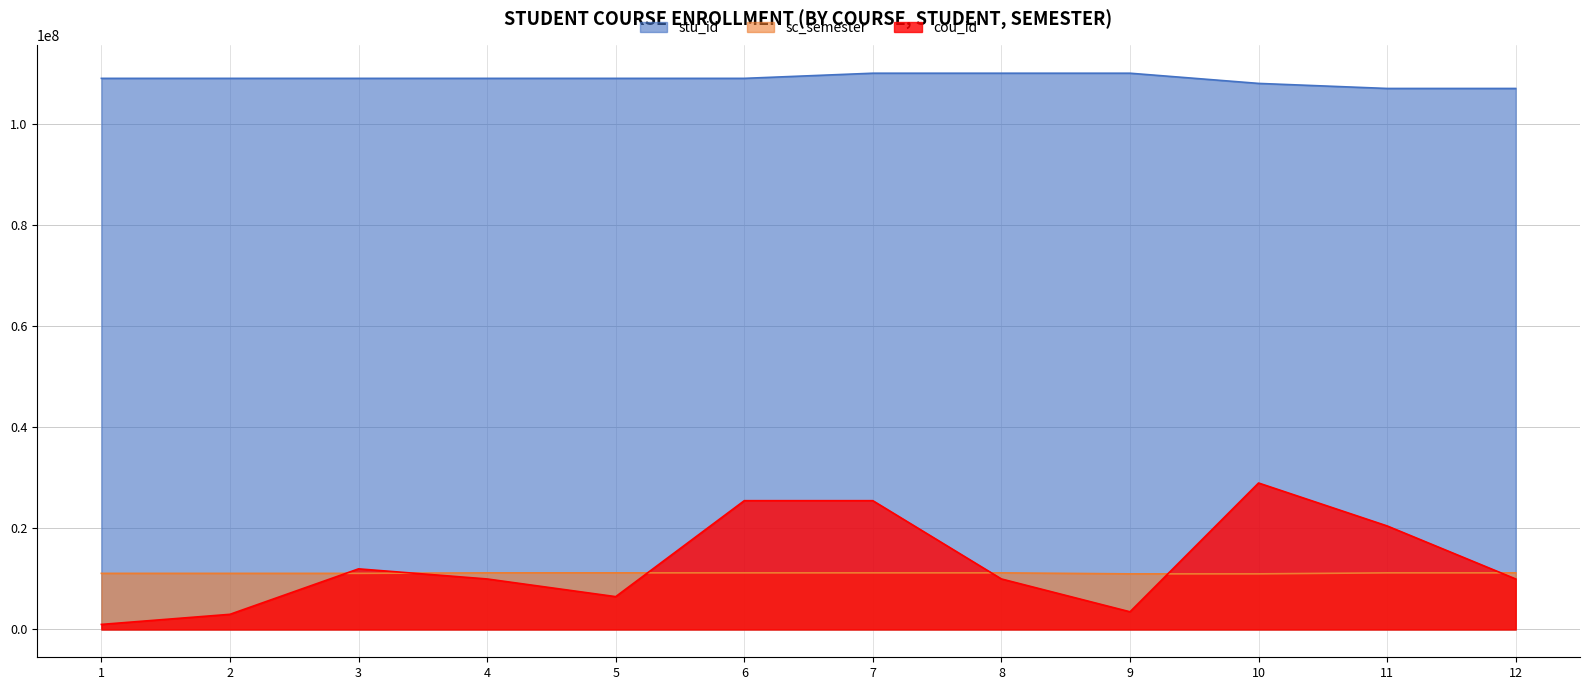

Reading left to right, transcribe all the data shown in this chart.

cou_id: 1000000	3000000	12000000	10000000	6500000	25500000	25500000	10000000	3500000	29000000	20500000	10000000
stu_id_scaled: 109123123	109123123	109123123	109123123	109123123	109123123	110143123	110143123	110143123	108123122	107123143	107123143
sc_semester: 11110000	11110000	11110000	11210000	11210000	11210000	11210000	11210000	11010000	11010000	11210000	11210000